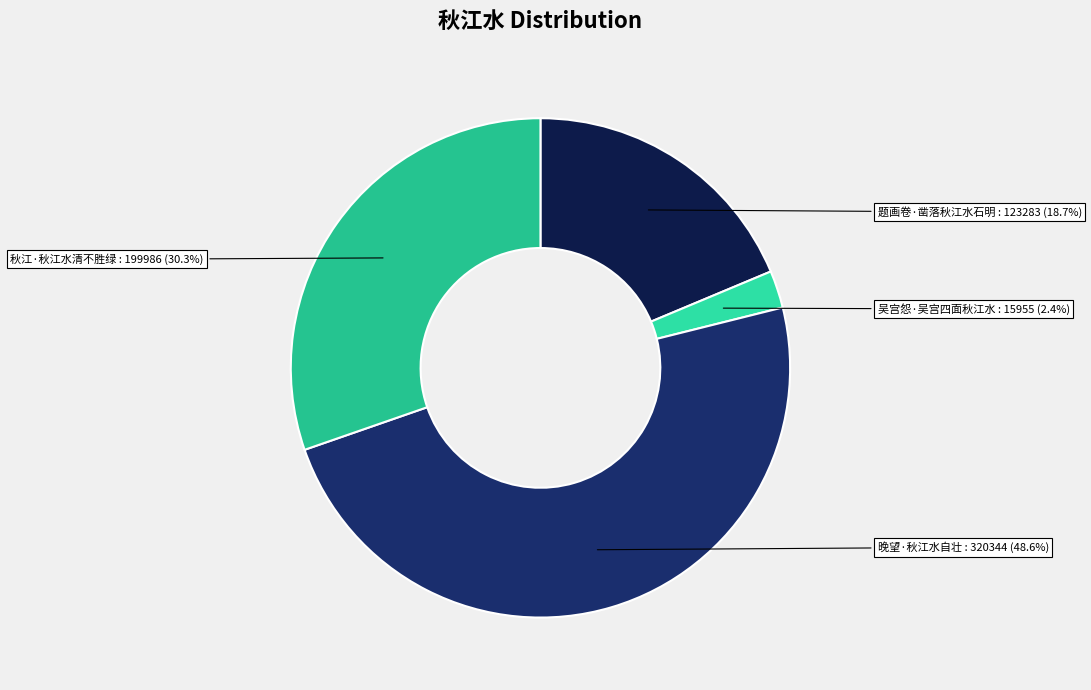

The 题画卷·凿落秋江水石明 slice represents 31% of the pie. True or false?

False